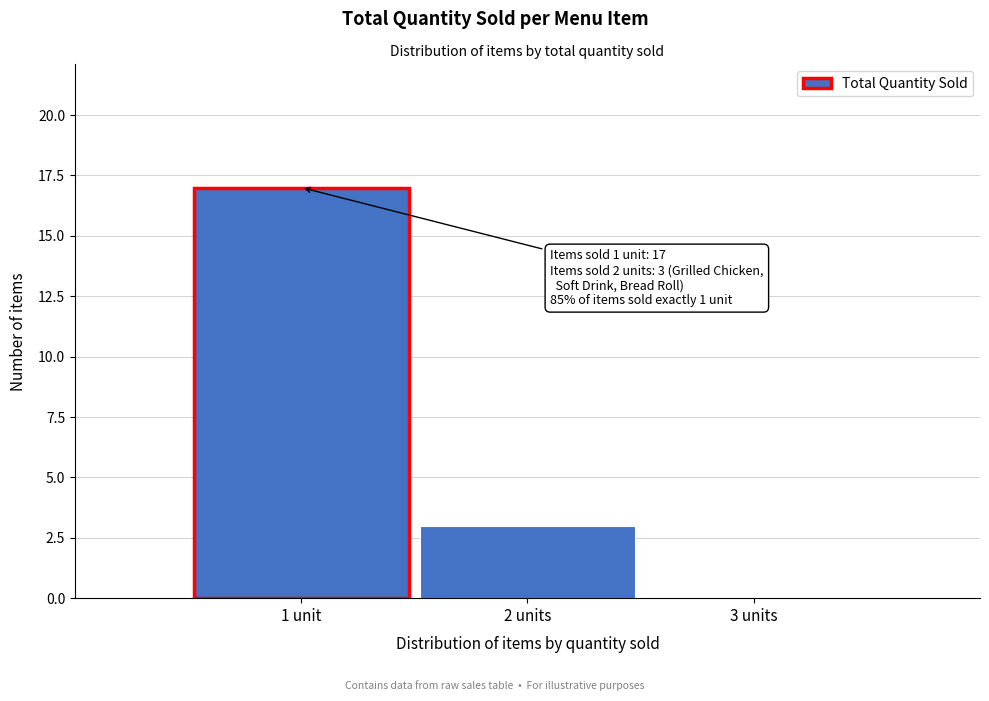

Reading right to left, transcribe all the data shown in this chart.

3 units=0	2 units=3	1 unit=17